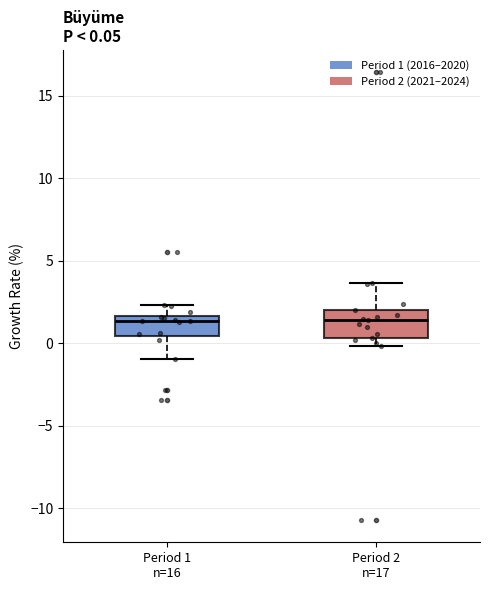

Comparing the boxes themselves (not the whiskers), which one is the tallest?

Period 2 n=17